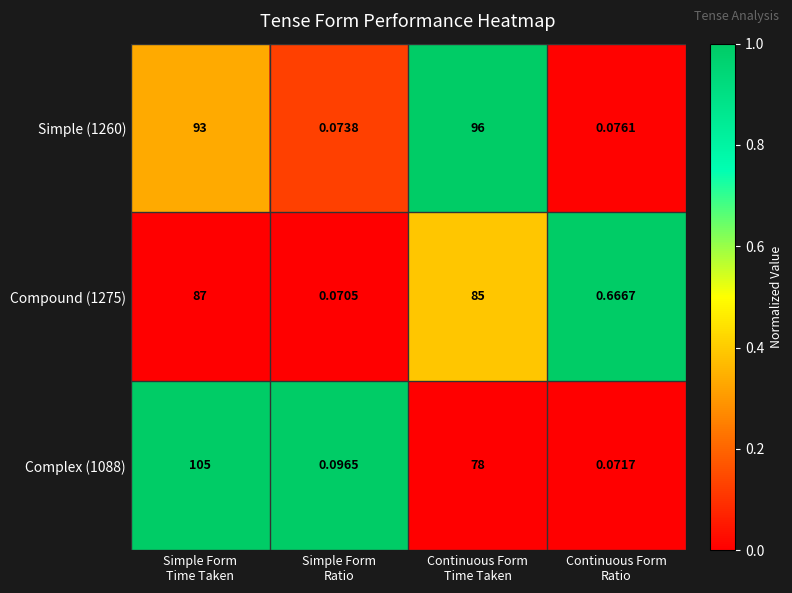

Count the number of categories in the chart.

4